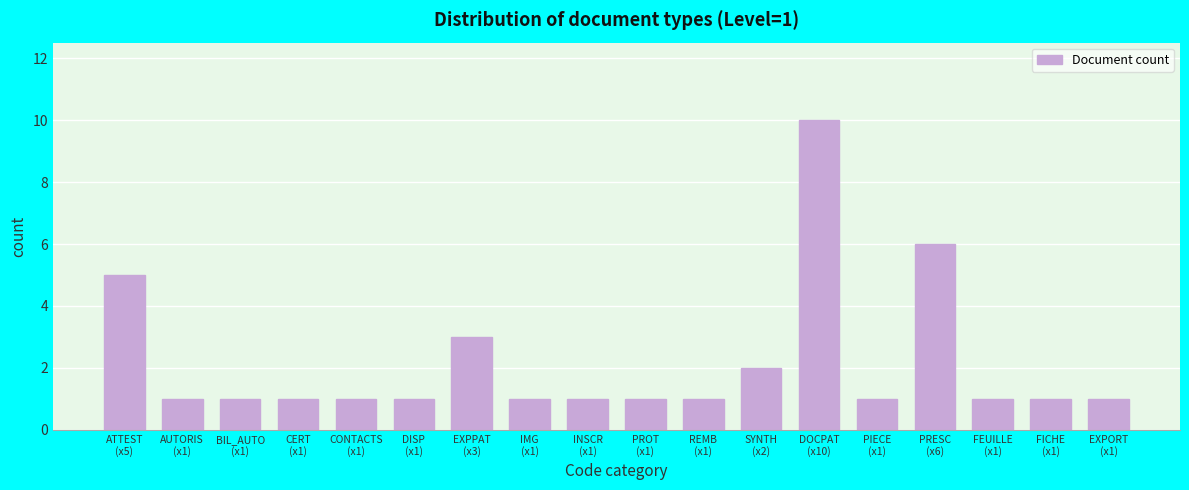

Reading left to right, extract all data points from this chart.

5	1	1	1	1	1	3	1	1	1	1	2	10	1	6	1	1	1